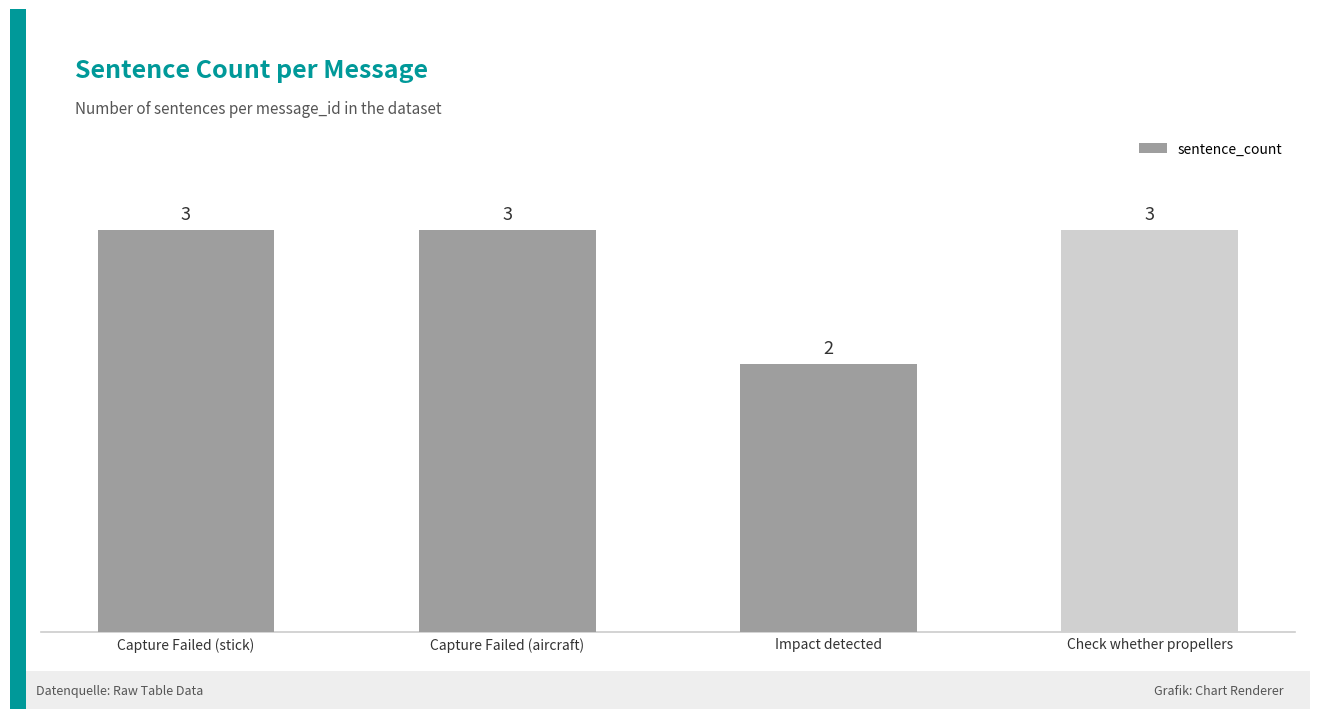

What is the label of the 2nd bar from the right?

Impact detected